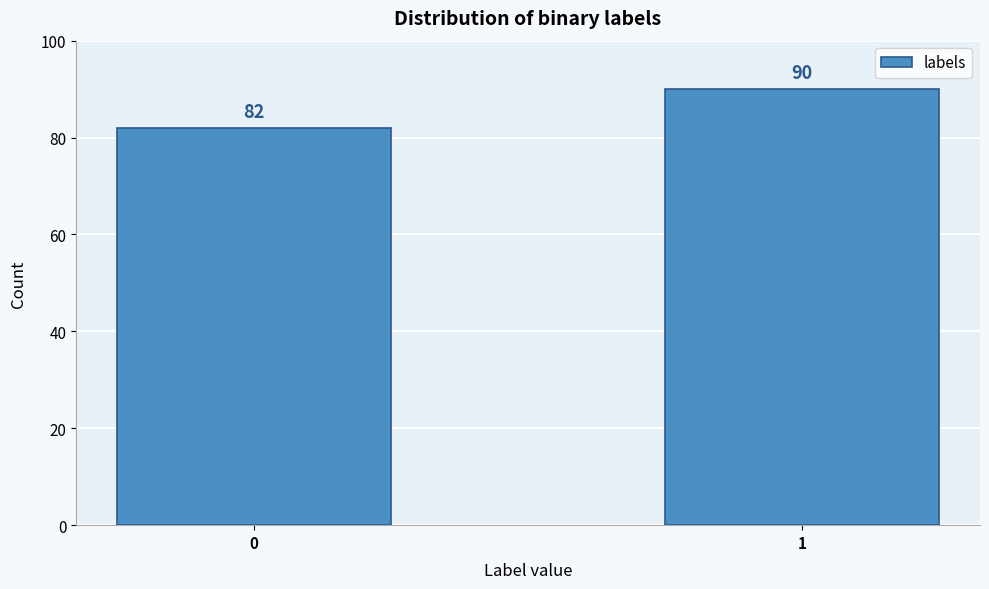

Reading left to right, transcribe all the data shown in this chart.

82	90